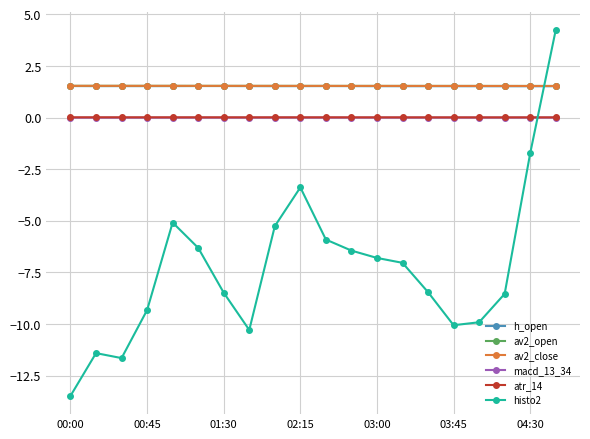

True or false: atr_14 and av2_open cross at least once.

False